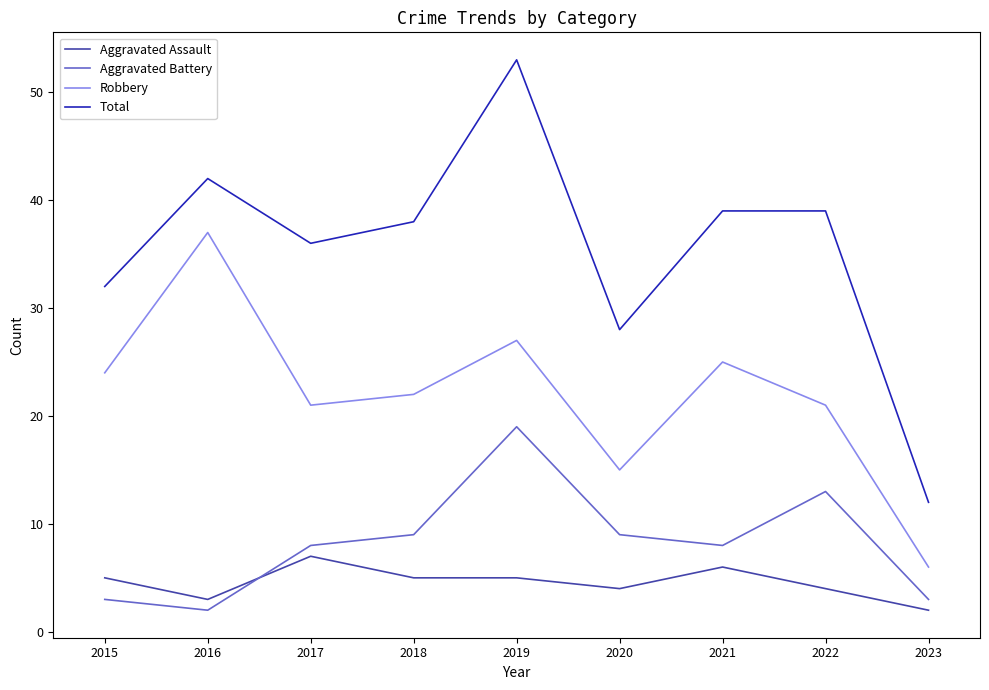

True or false: Total and Aggravated Assault intersect in this chart.

False